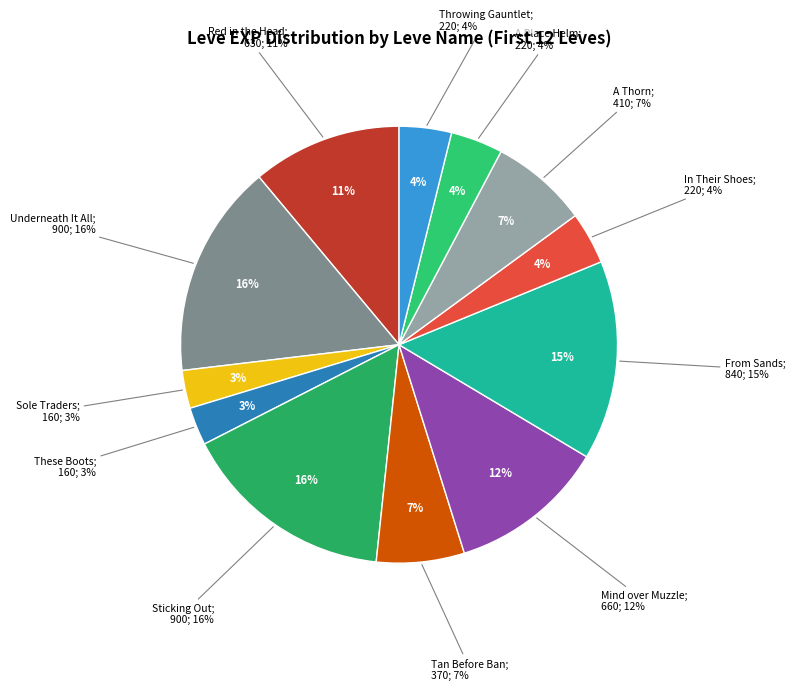

Between Sticking Out and A Place Helm, which is larger?

Sticking Out